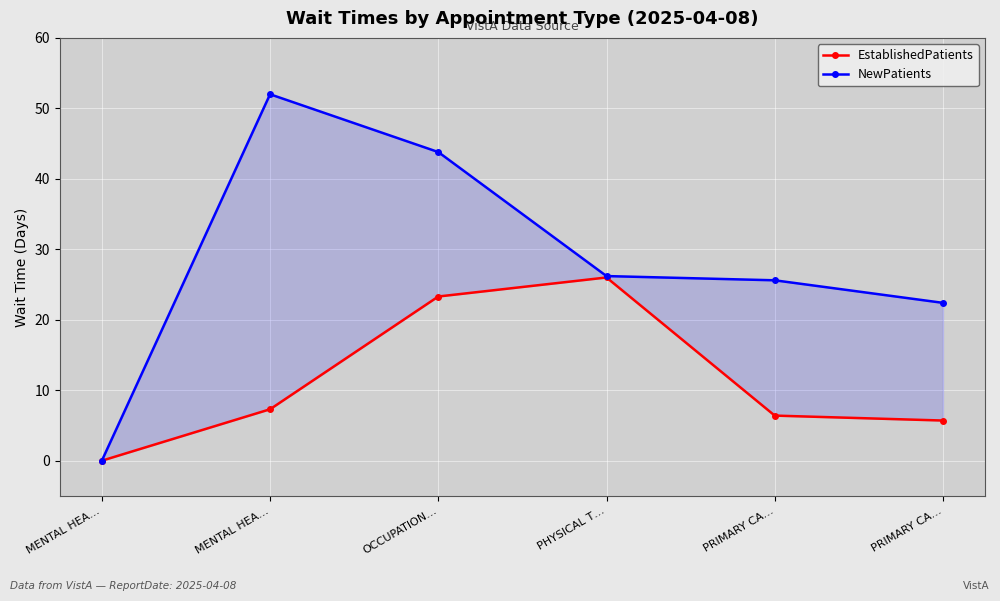

True or false: NewPatients and EstablishedPatients intersect in this chart.

False